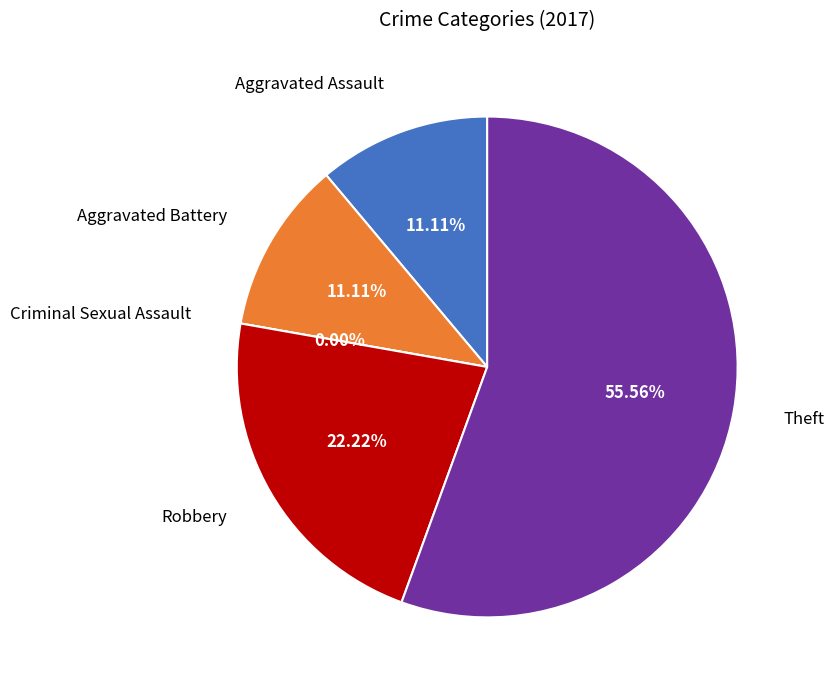

Which has a higher value, Robbery or Theft?

Theft